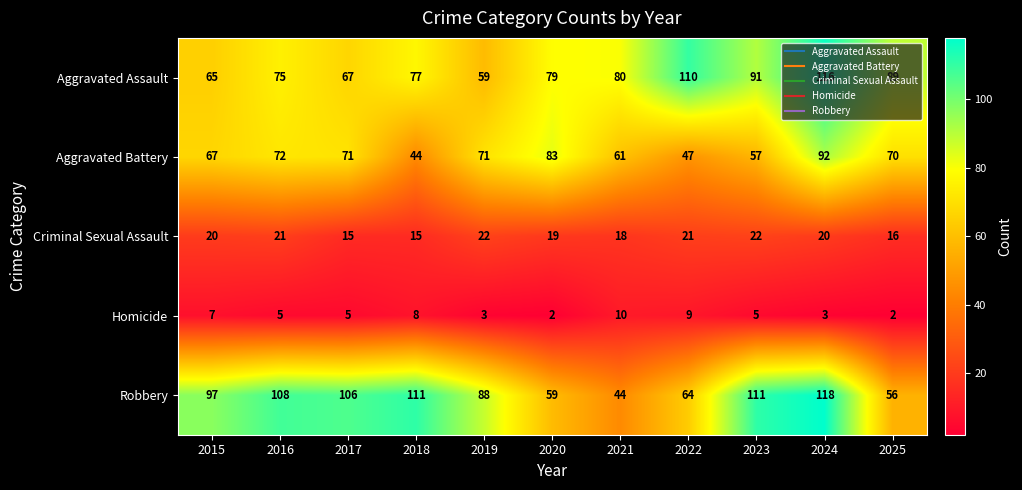

The Aggravated Battery series shows 146 at 2024. True or false?

False